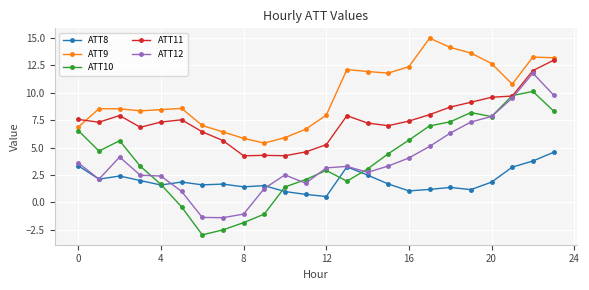

List the series in order of their peak value, lowest first.

ATT8, ATT10, ATT12, ATT11, ATT9